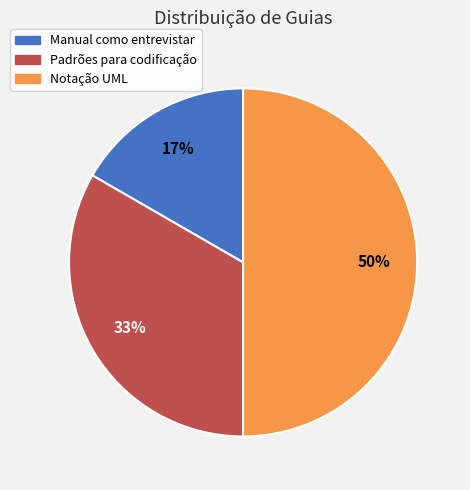

Count the number of slices in the pie.

3